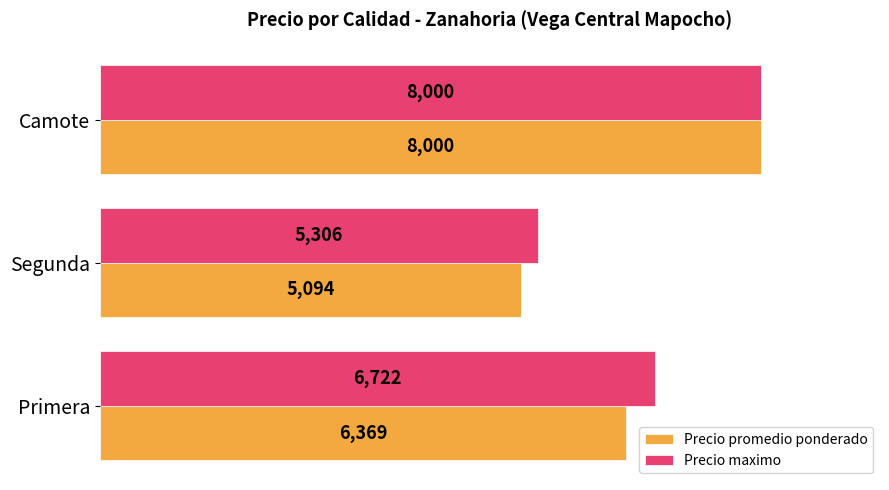

At which category is the sum across all series the highest?

Camote